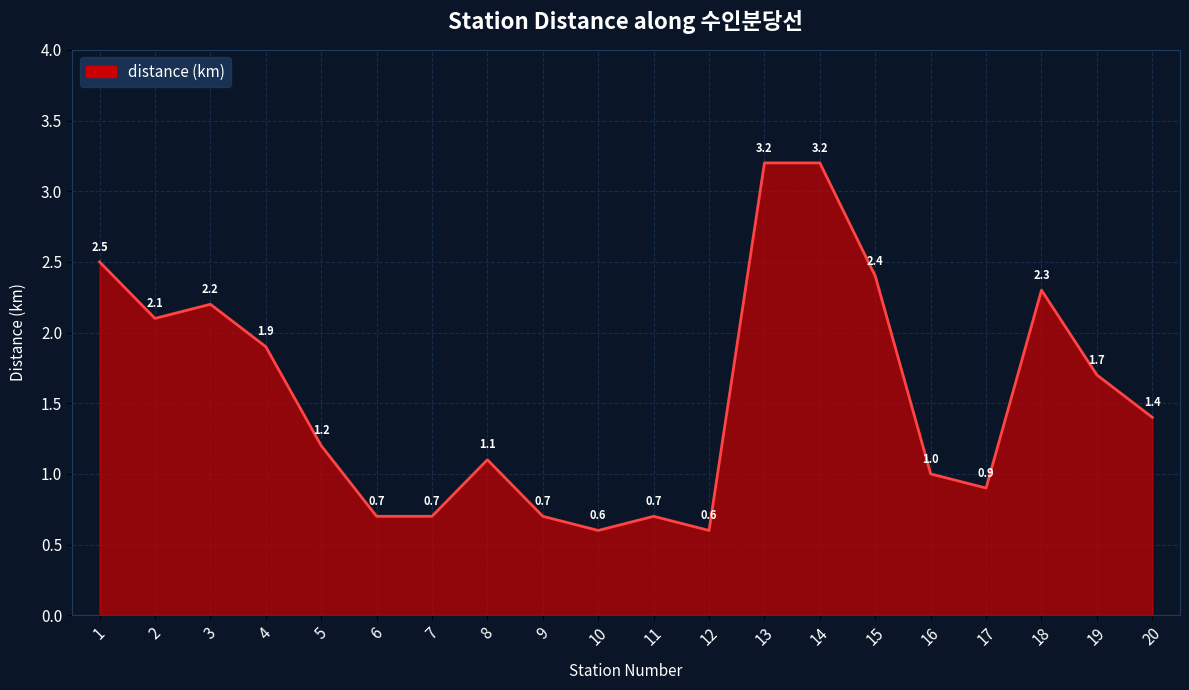

Reading left to right, what are all the values shown in this chart?

2.5	2.1	2.2	1.9	1.2	0.7	0.7	1.1	0.7	0.6	0.7	0.6	3.2	3.2	2.4	1.0	0.9	2.3	1.7	1.4